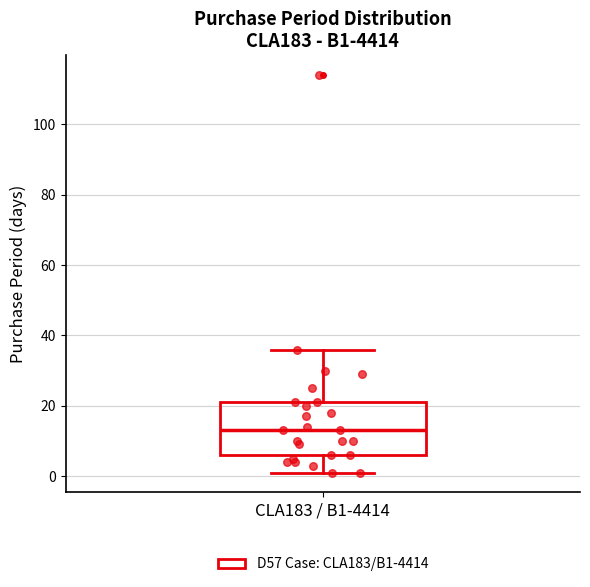

Transcribe this box plot: give where the median line is, the range the box spans, and where the two whiskers end, as read against the y-axis. The values are not printed on the chart, so give them approximately, as read against the axis.

median 14, box 6 to 22, whiskers 2 to 36